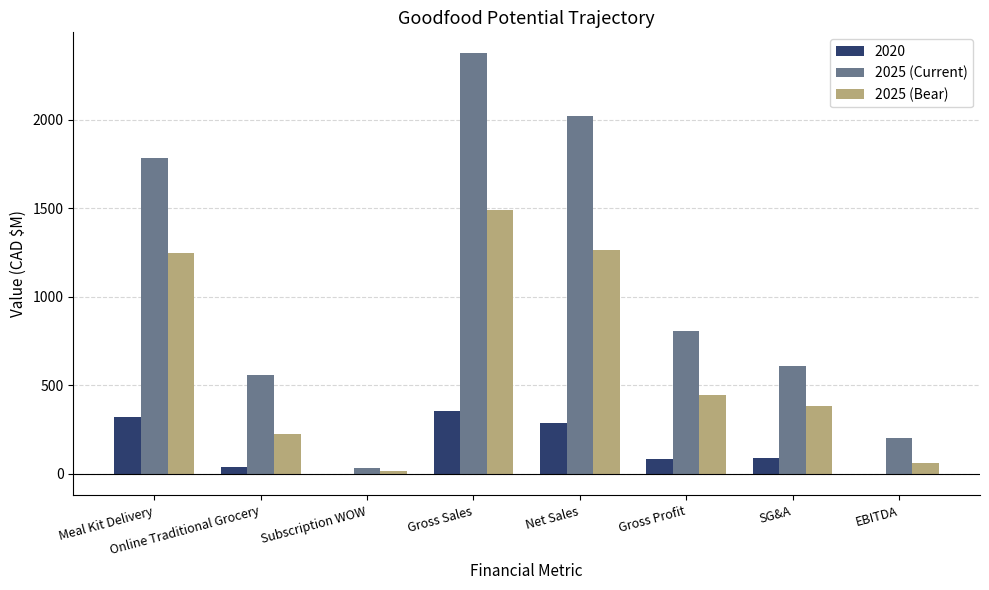

Which series changed the most between Gross Sales and Net Sales?

2025 (Current)